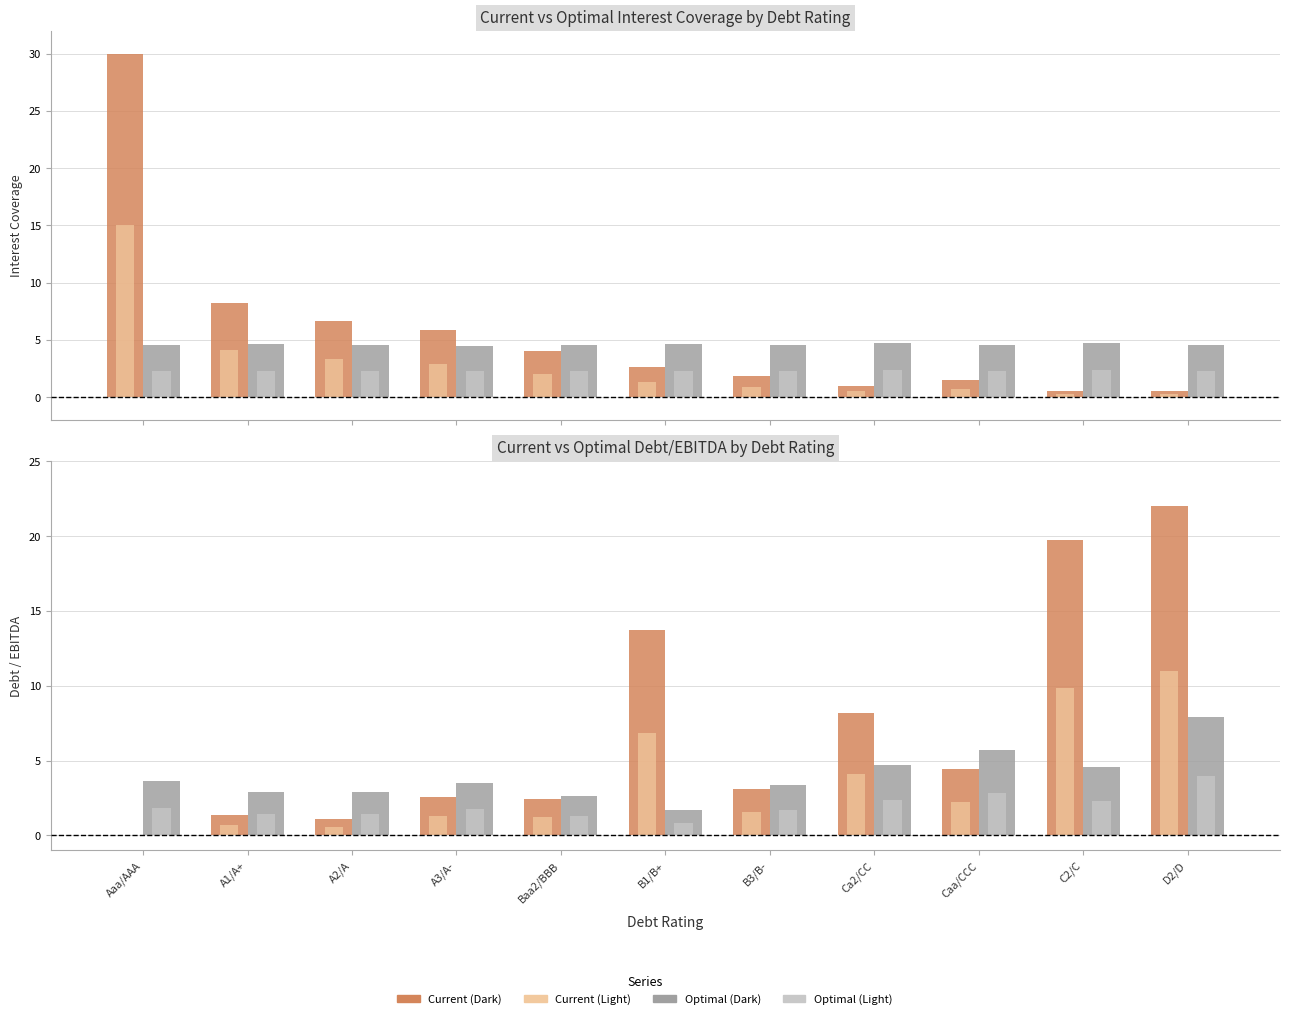

What is the difference between the Current Interest Coverage values at B1/B+ and A3/A-?

3.2